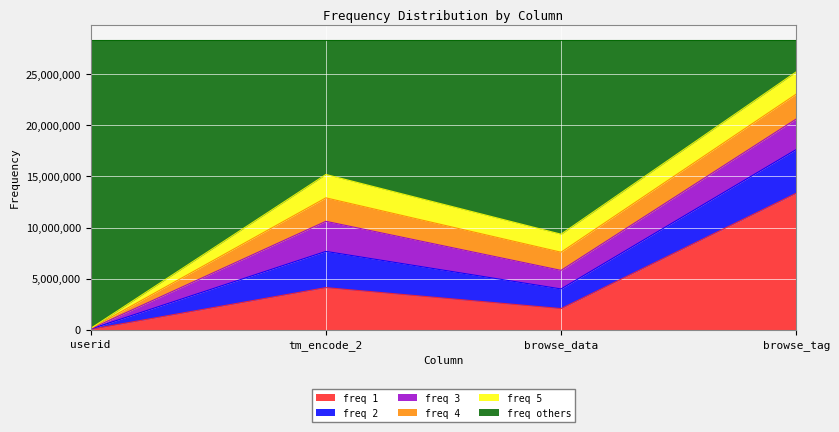

True or false: freq others and freq 4 cross at least once.

False